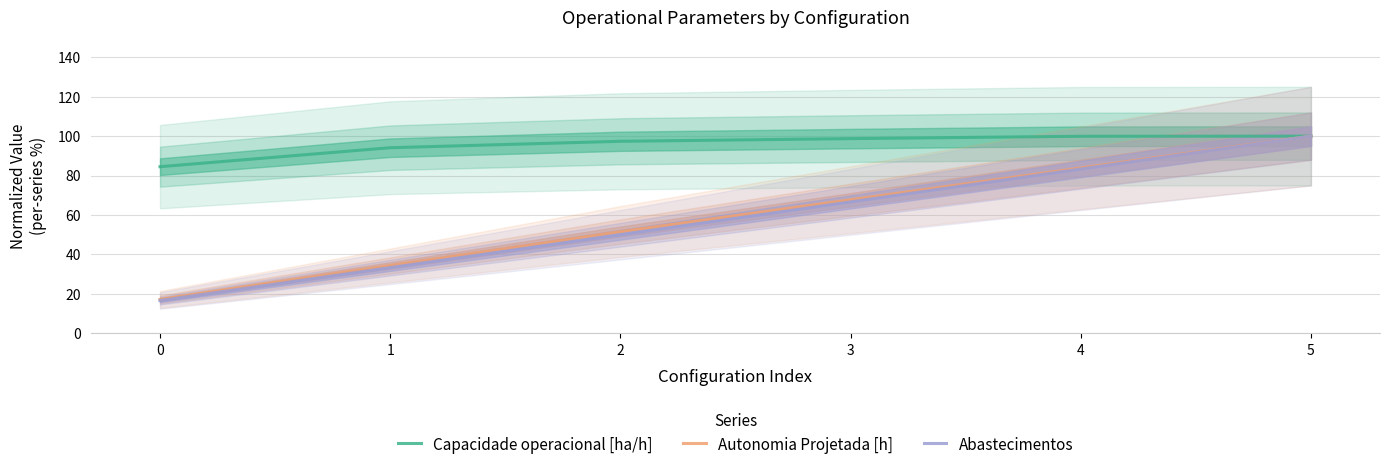

What is the value of the Capacidade operacional [ha/h] point at the 1st from the left?

84.5